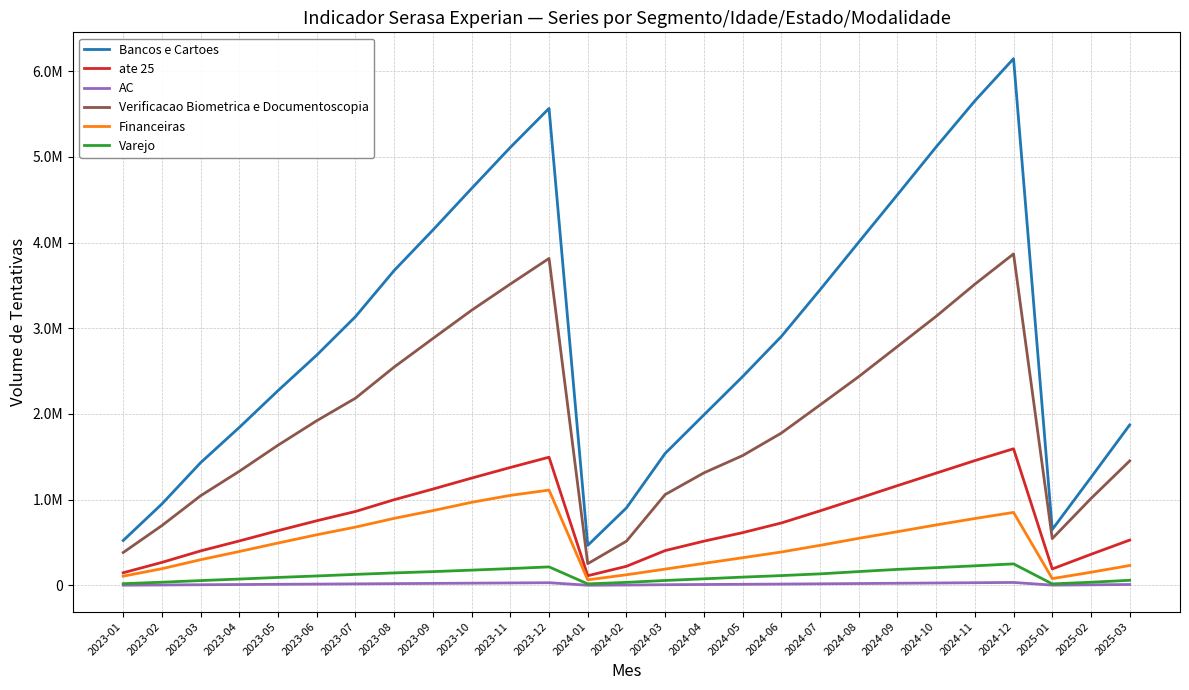

Reading left to right, transcribe all the data shown in this chart.

Bancos e Cartoes: 524399	950861	1432580	1843899	2273121	2687182	3135739	3673941	4145445	4630467	5109314	5564391	467412	905077	1540134	1989038	2435830	2903820	3448017	4003487	4556917	5114155	5651800	6144416	652572	1259991	1871979
ate 25: 148213	269238	403137	519410	639521	754812	862968	1000321	1124361	1252289	1376130	1496041	113534	223487	406776	516589	615878	728631	870022	1015934	1164161	1310125	1456088	1594627	192657	363194	529334
AC: 3099	5642	8474	10920	13512	15982	18426	21385	24032	26770	29474	32096	2593	5052	8783	11307	13693	16251	19343	22511	25695	28877	32012	34996	3954	7506	11009
Verificacao Biometrica e Documentoscopia: 384473	698838	1046667	1332079	1636216	1921719	2184378	2547625	2880273	3209953	3515647	3814362	254081	516480	1060342	1312955	1514724	1776842	2105028	2435587	2786951	3138942	3513586	3867109	546878	1014106	1452956
Financeiras: 108537	195360	300571	396272	494944	591462	680763	782818	873172	969729	1050578	1112681	65703	124675	190826	257673	323449	390237	467772	549644	627151	705807	780799	852156	79966	154038	232919
Varejo: 20816	37999	56983	74887	93746	110753	129315	146327	161509	178850	196755	216674	18140	36114	58206	77468	97311	115157	135342	162062	187540	207865	229009	251763	18405	37684	60399